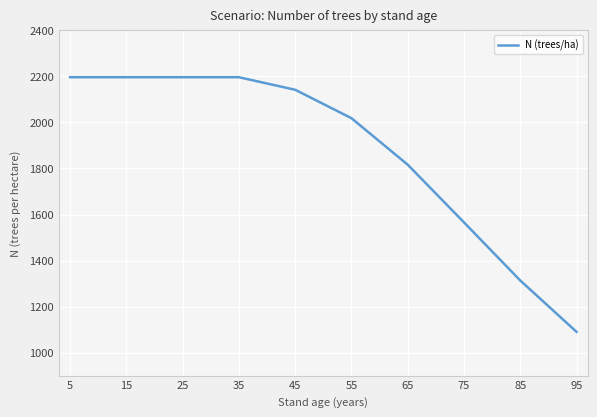

What is the ratio of the value at 45 to the value at 55?

1.1